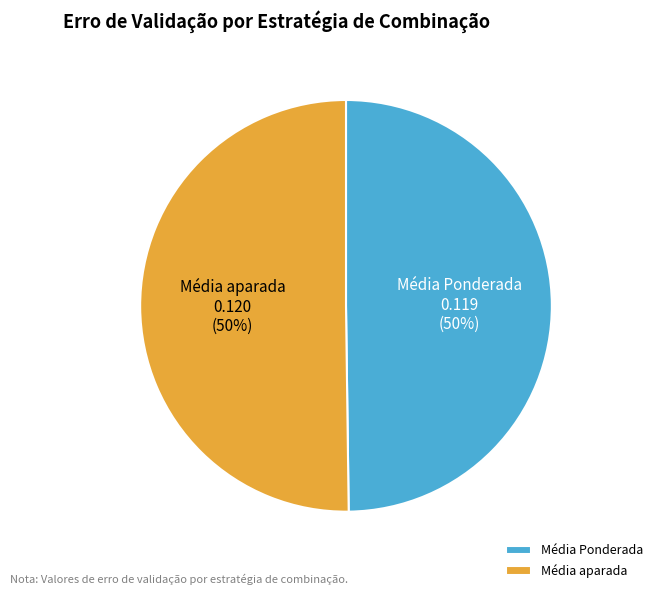

To the nearest percent, what portion does Média aparada represent?

50%